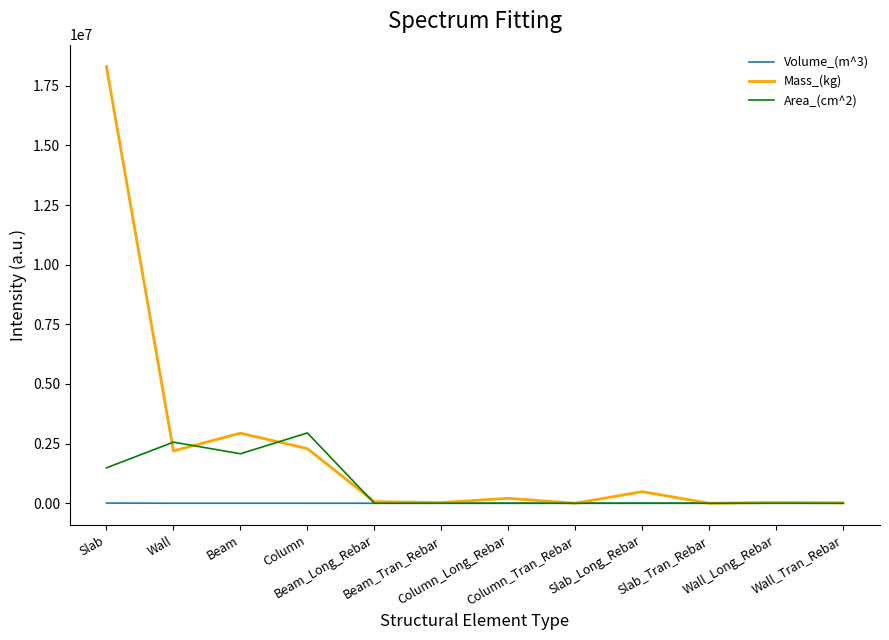

Which series has the largest range (max minus min)?

Mass_(kg)